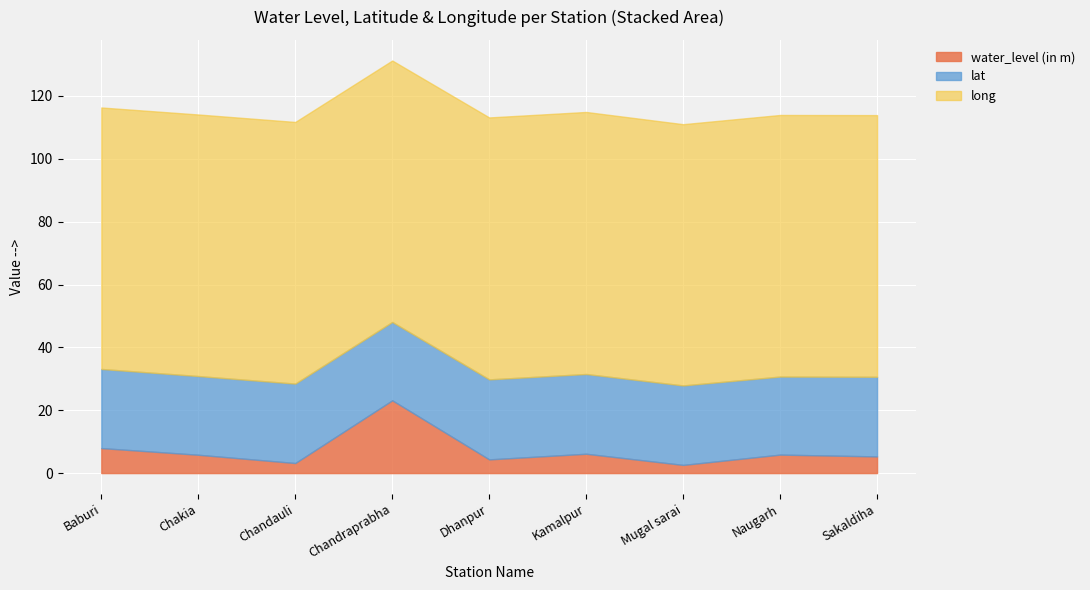

At which category is the sum across all series the highest?

Chandraprabha